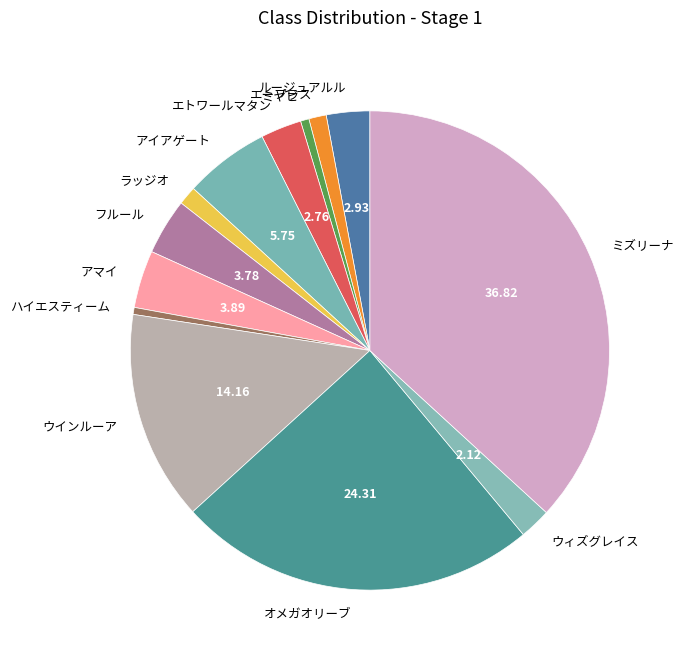

Do オメガオリーブ and エトワールマタン together represent more than half of the pie?

No